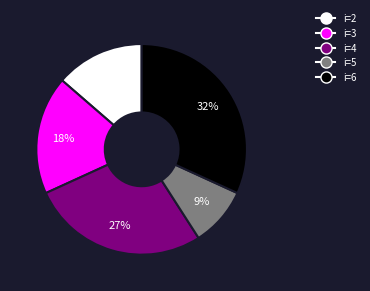

To the nearest percent, what is the combined percentage of i=5 and i=2?

23%